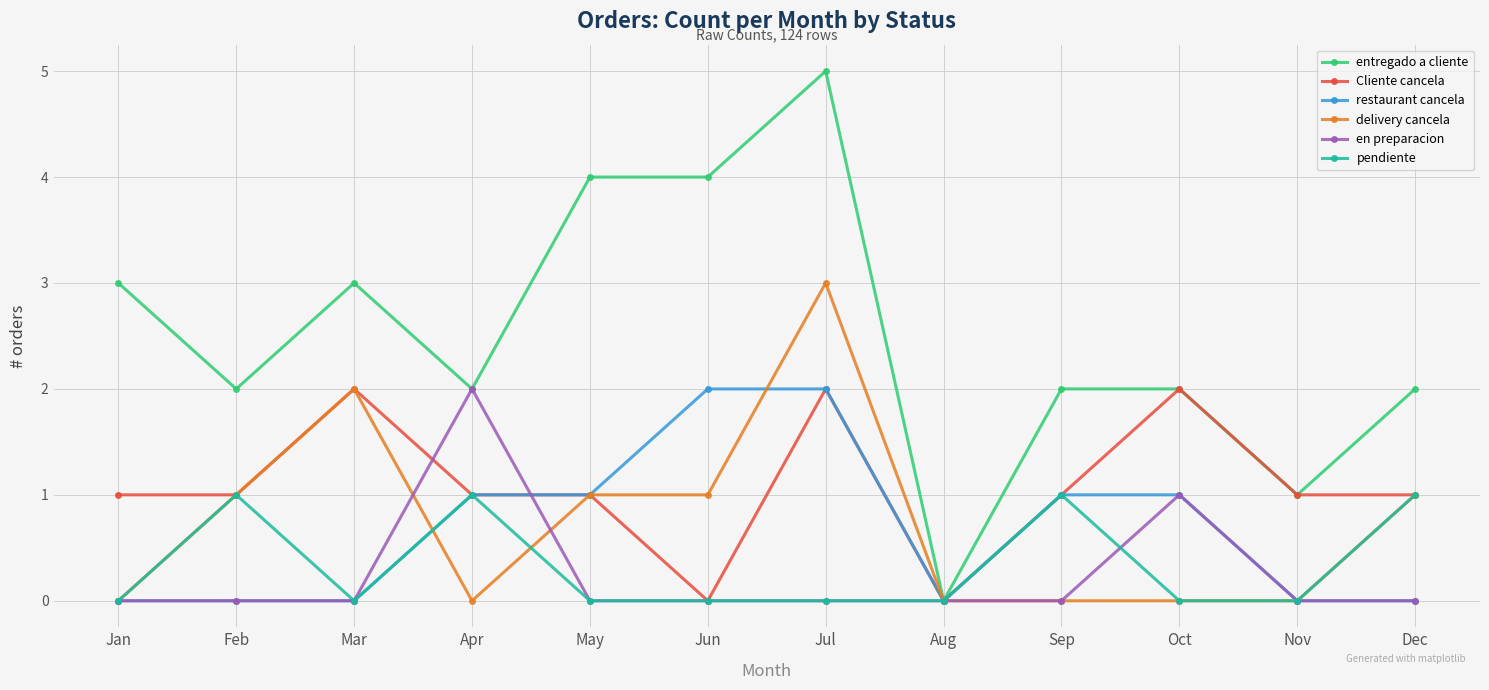

How many distinct data groups are displayed?

6